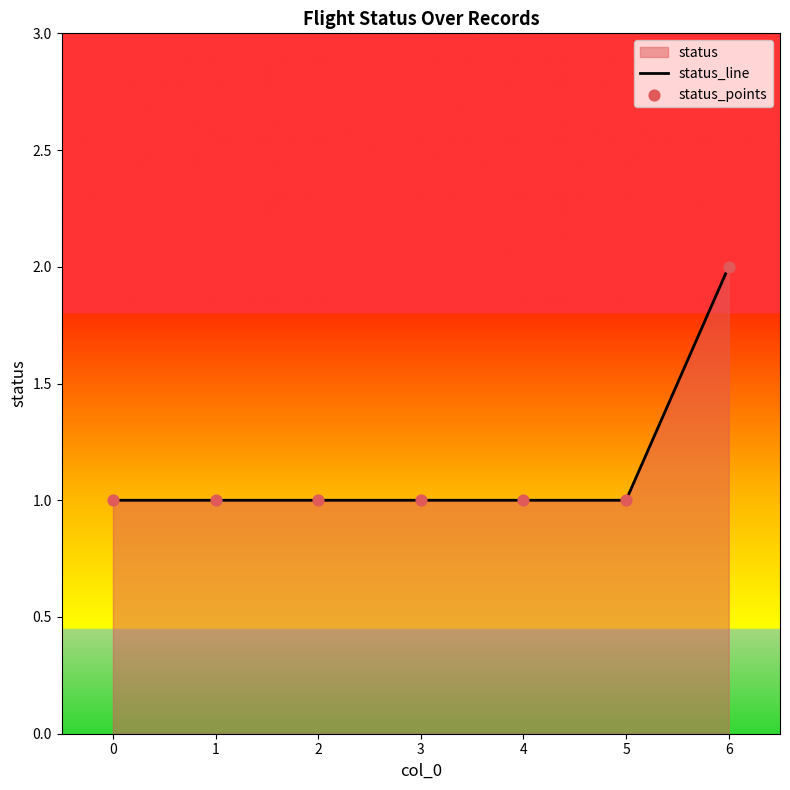

At which category does the chart reach its peak across all series?

6